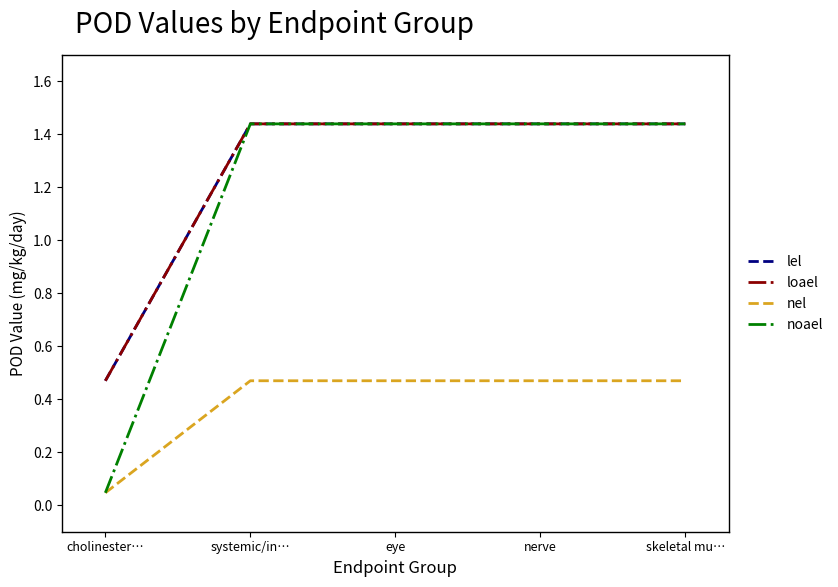

Between systemic/in… and eye, which is larger?

systemic/in…